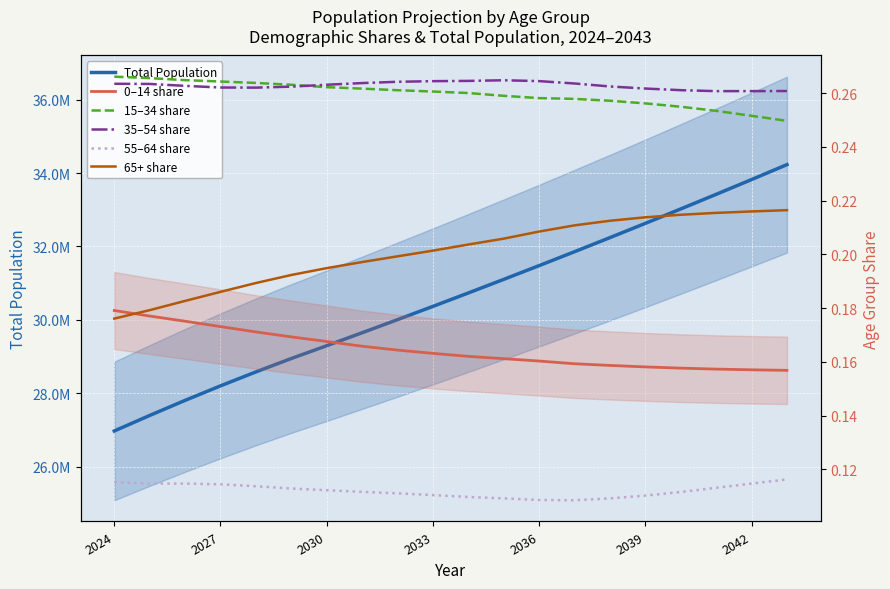

What are all the series names shown in the legend?

Total Population, 0–14 share, 15–34 share, 35–54 share, 55–64 share, 65+ share